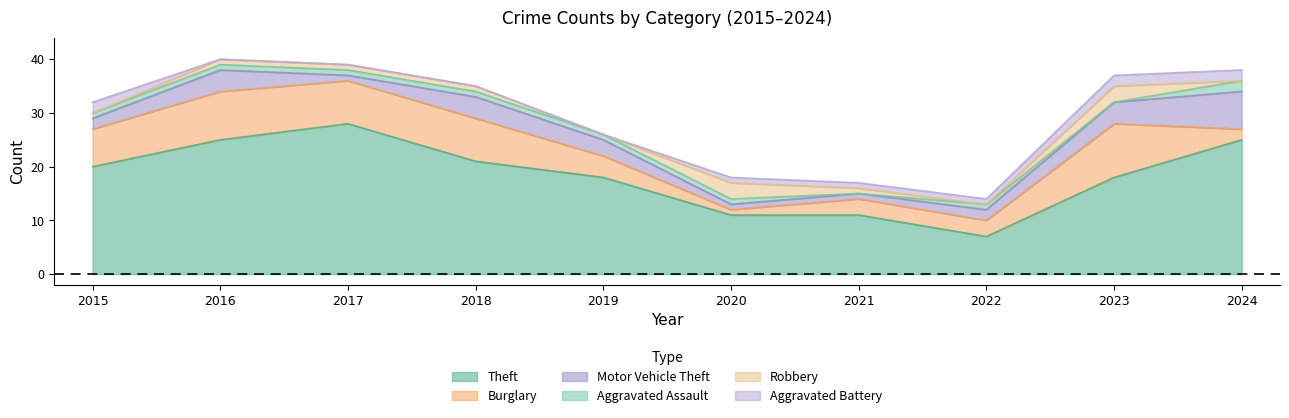

What is the difference between the second highest and minimum values in the Theft series?

18